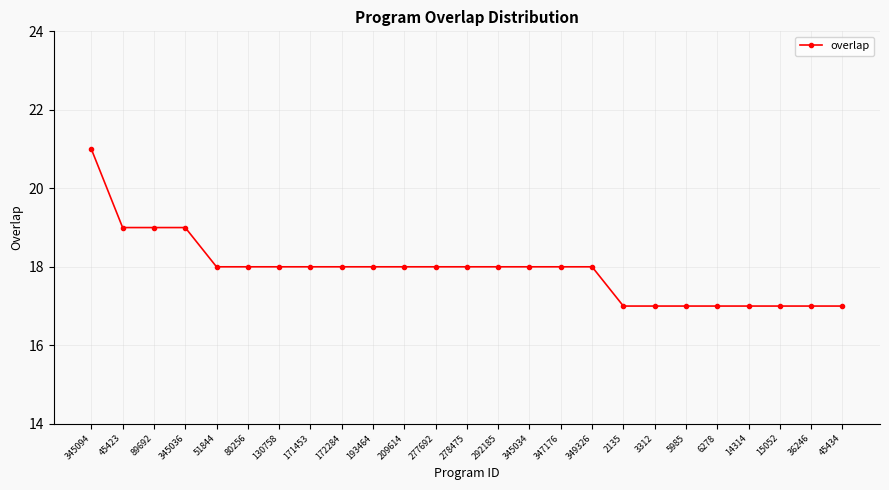

What is the label of the 6th point from the left?

80256